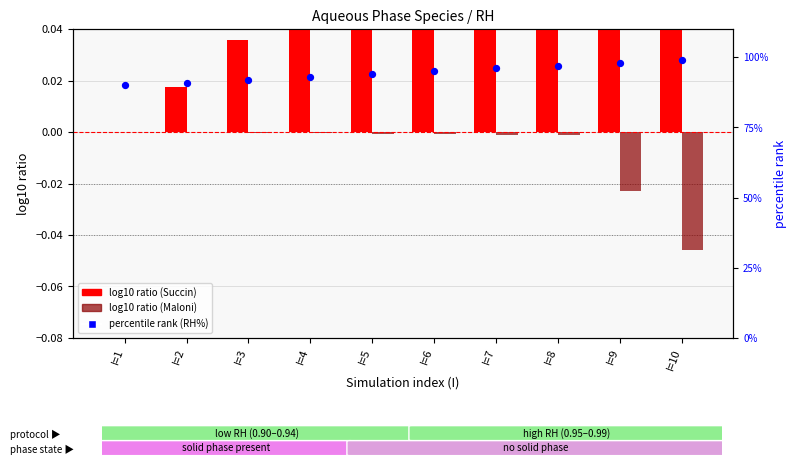

Which series has the largest total across all categories?

percentile rank (RH%)